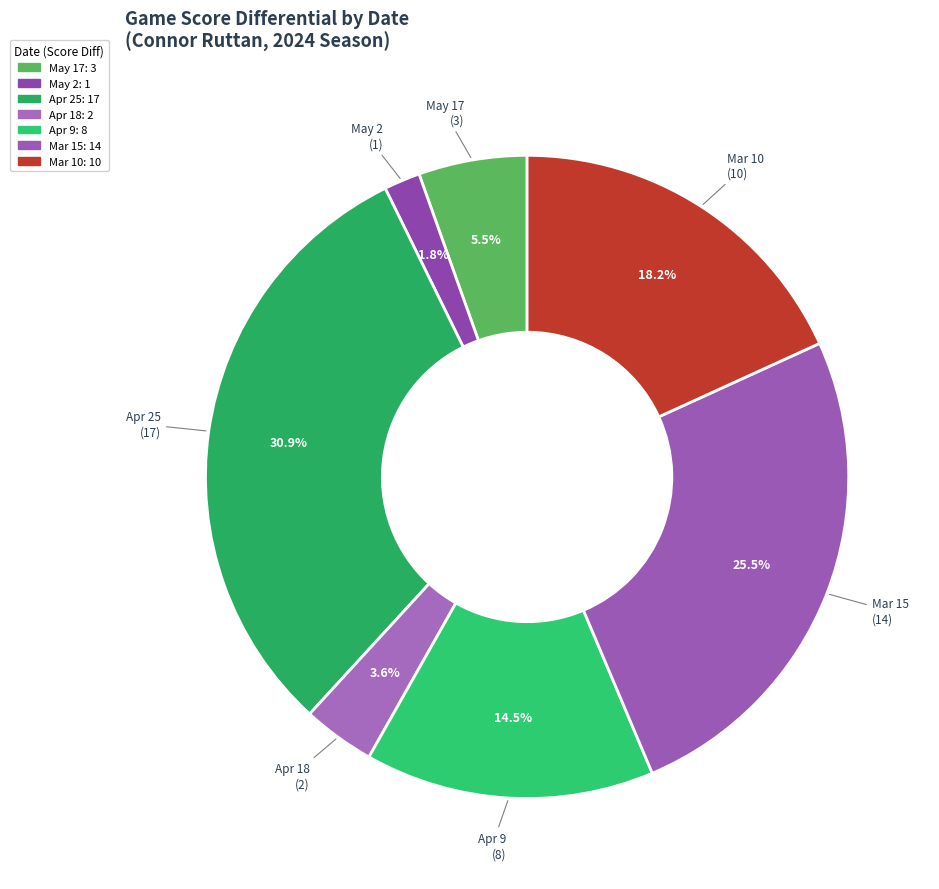

Is it true that Apr 9 is 15% of the pie?

True